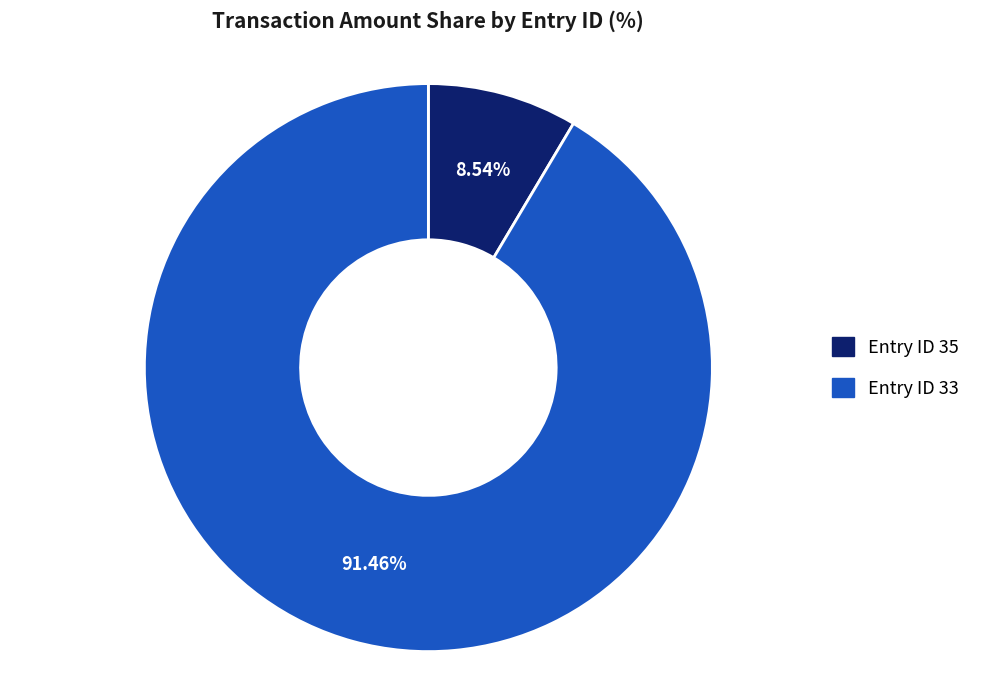

Do Entry ID 33 and Entry ID 35 together represent more than half of the pie?

Yes